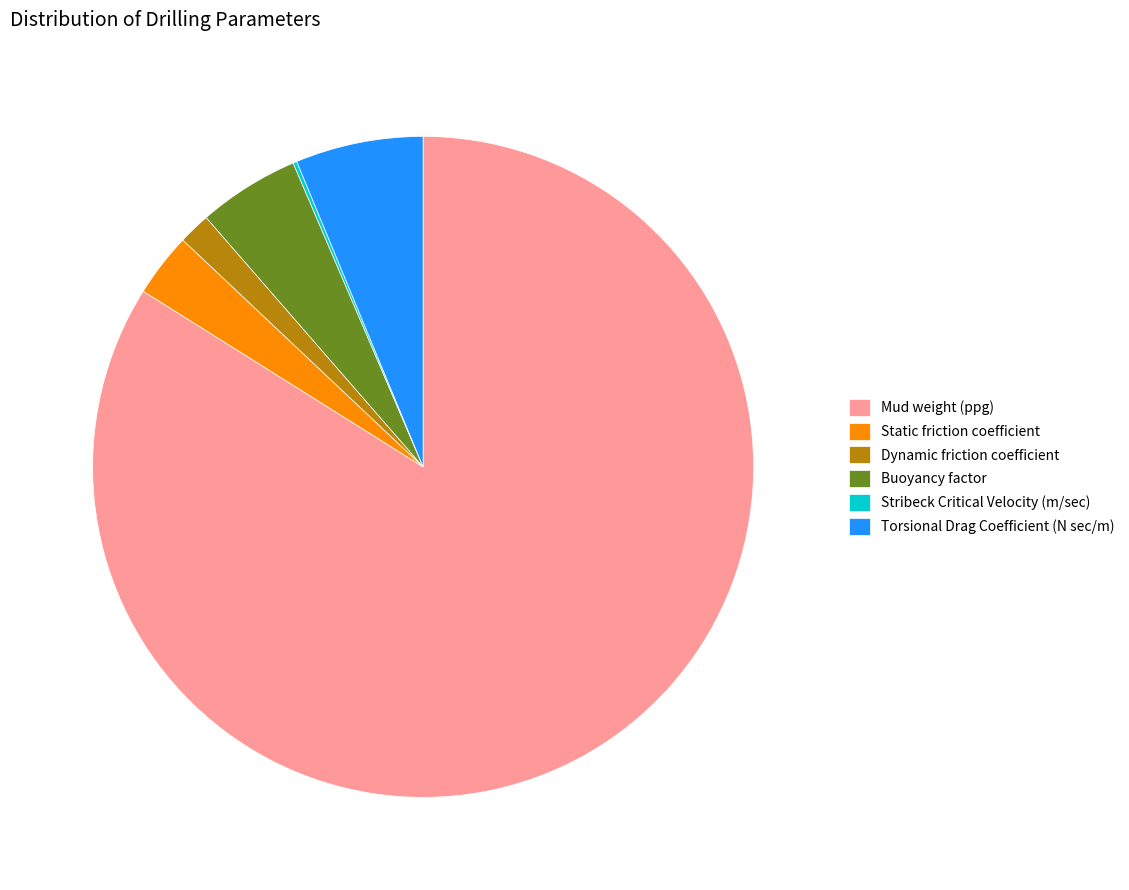

Do Mud weight (ppg) and Torsional Drag Coefficient (N sec/m) together represent more than half of the pie?

Yes